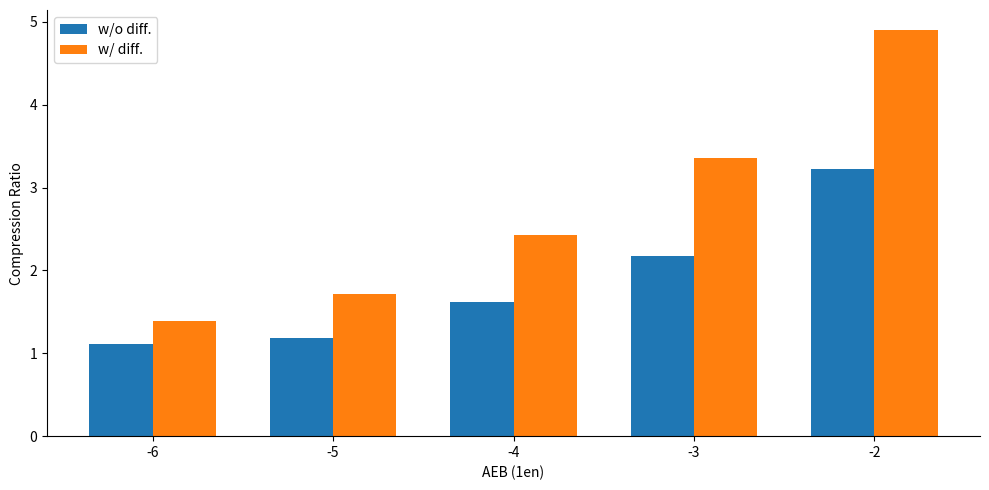

At how many categories does at least one series exceed 4?

1